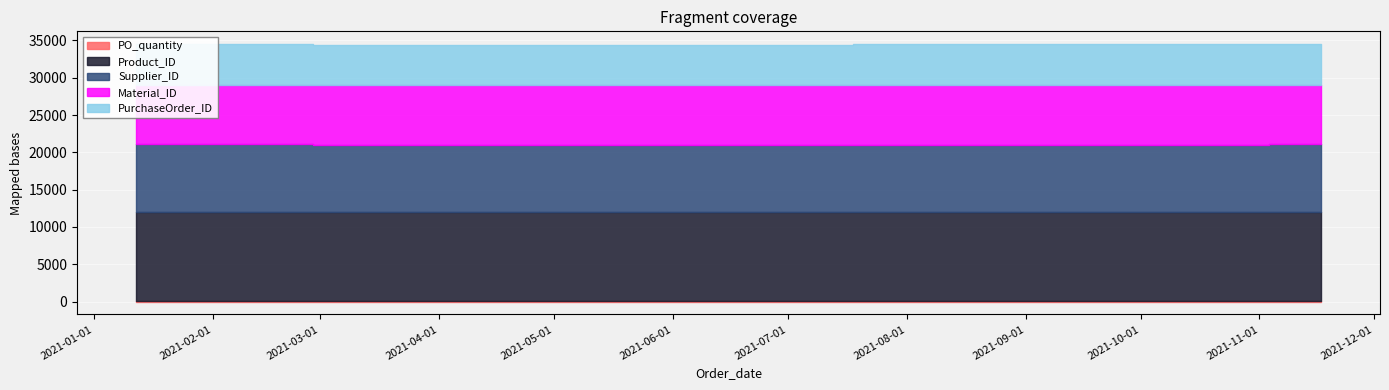

What is the sum of the PurchaseOrder_ID values at 2021-11-17 and 2021-01-12?

10806